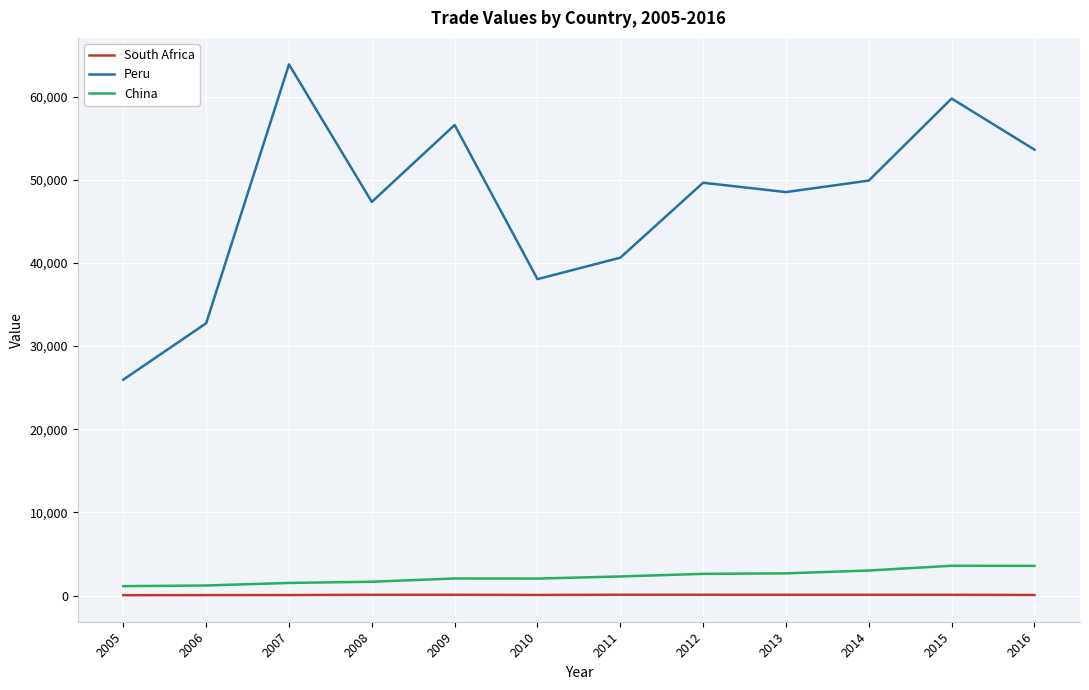

What is the difference between the maximum and minimum values in the Peru series?

37903